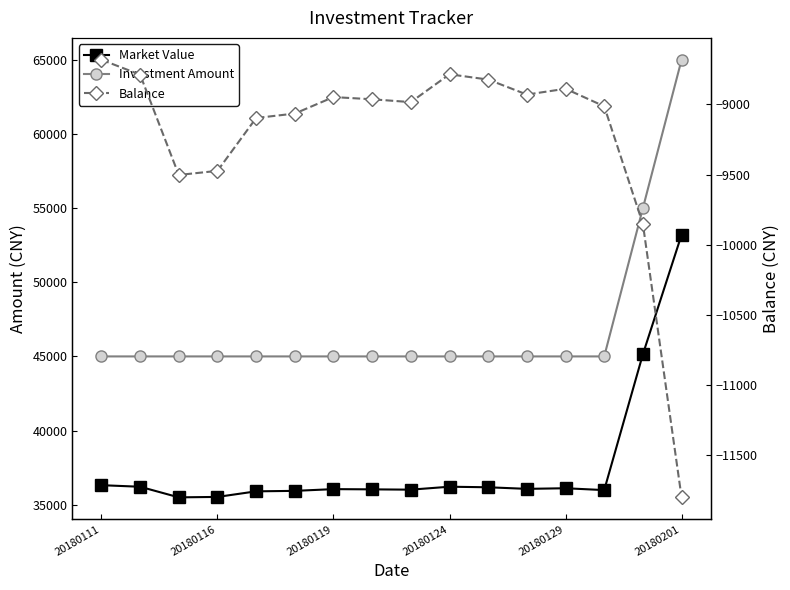

What is the value of the Balance point at the 3rd from the left?

-9502.3